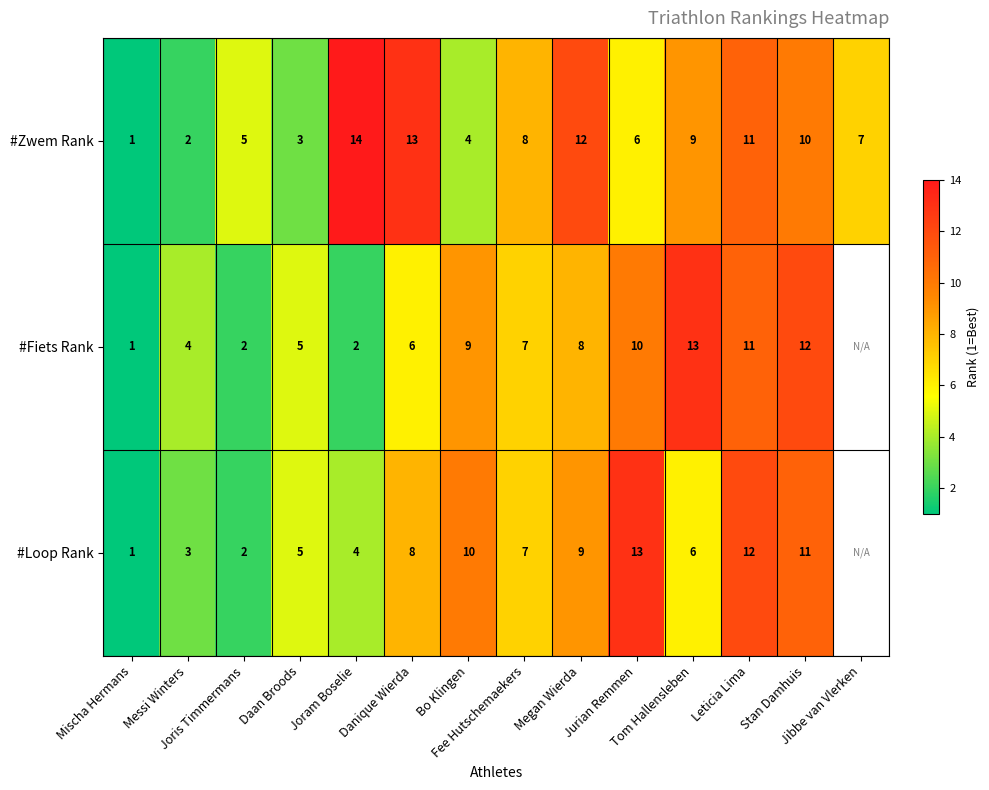

Count the number of data series in this chart.

3